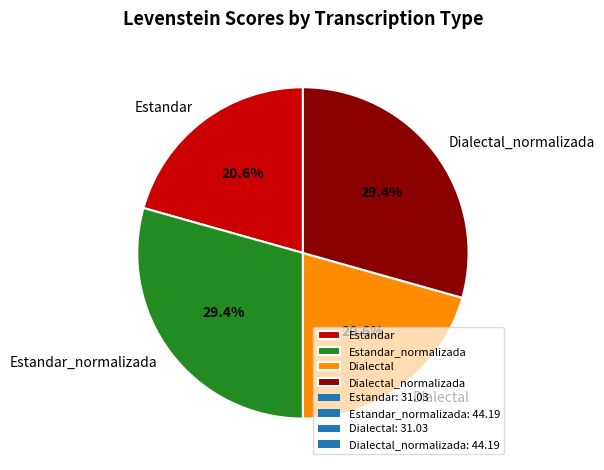

What percentage do Estandar and Estandar_normalizada together represent?

50.0%